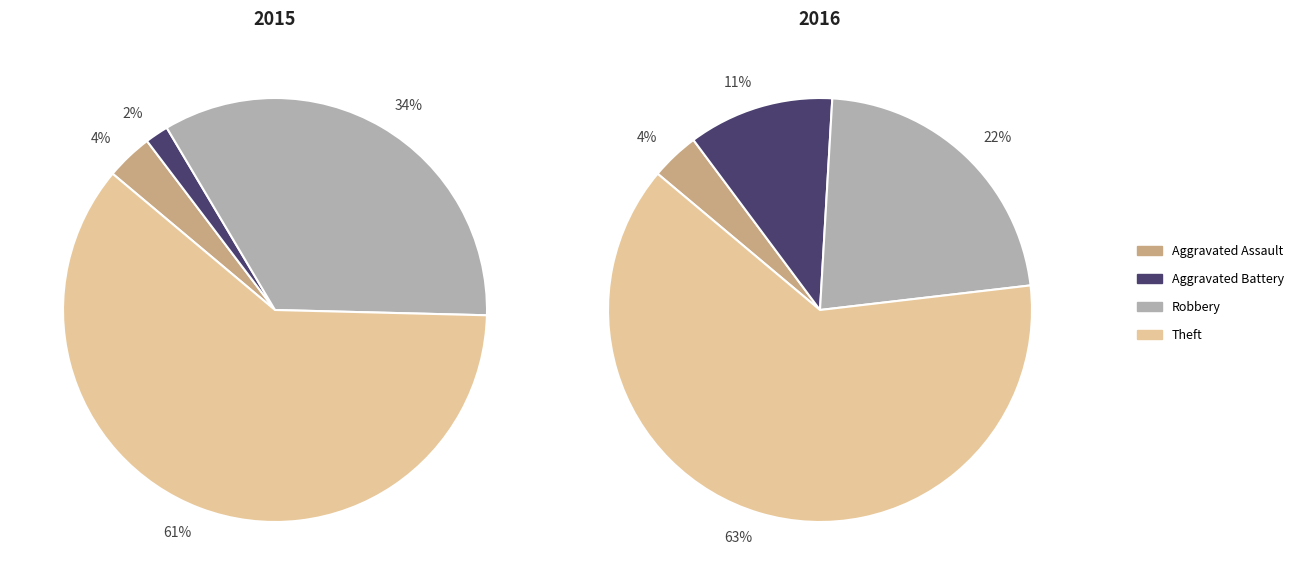

Which series has the widest spread of values?

2015